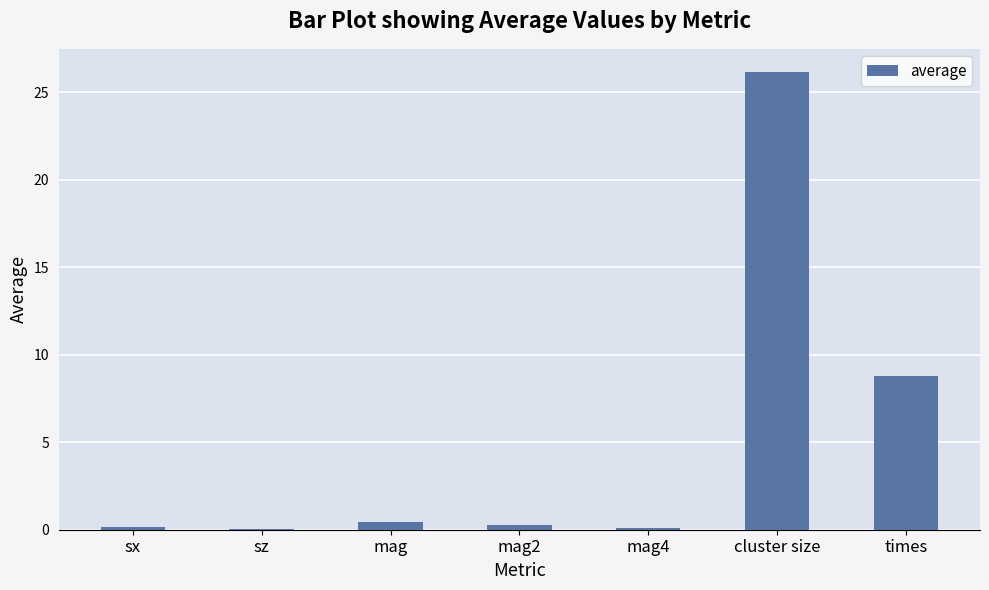

Approximately how many times larger is the value at times compared to cluster size?

0.3